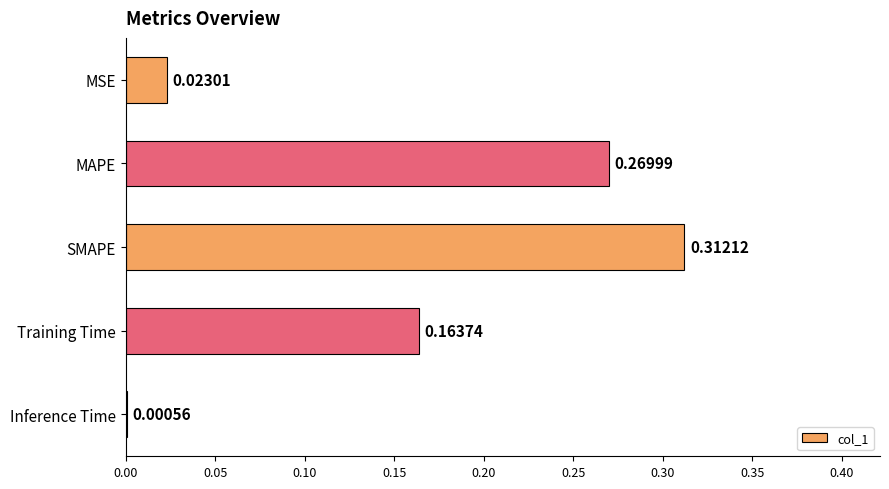

At which label is the value closest to 0?

Inference Time